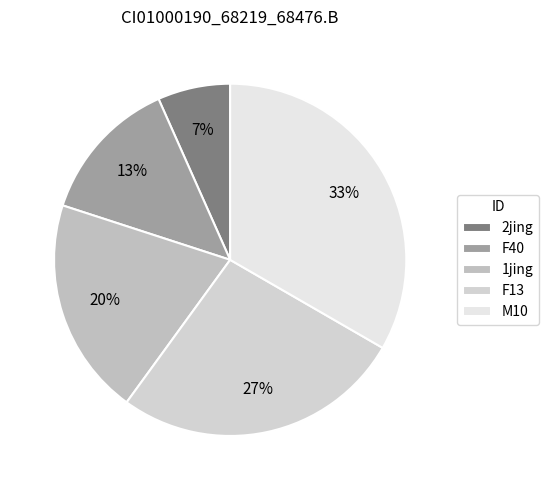

Combined, do 2jing and F13 account for over 50%?

No